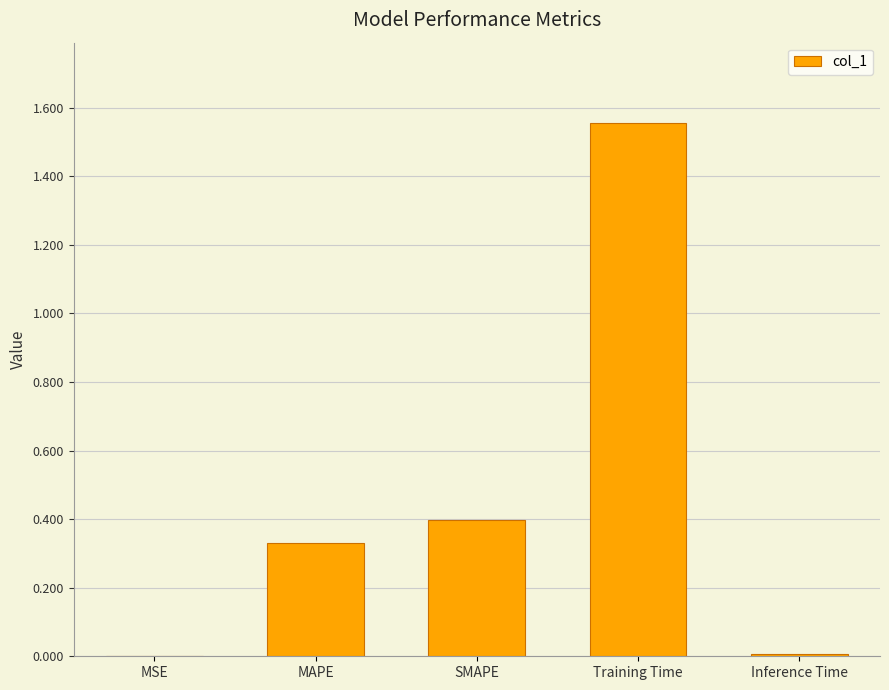

Which label corresponds to the largest value in the chart?

Training Time